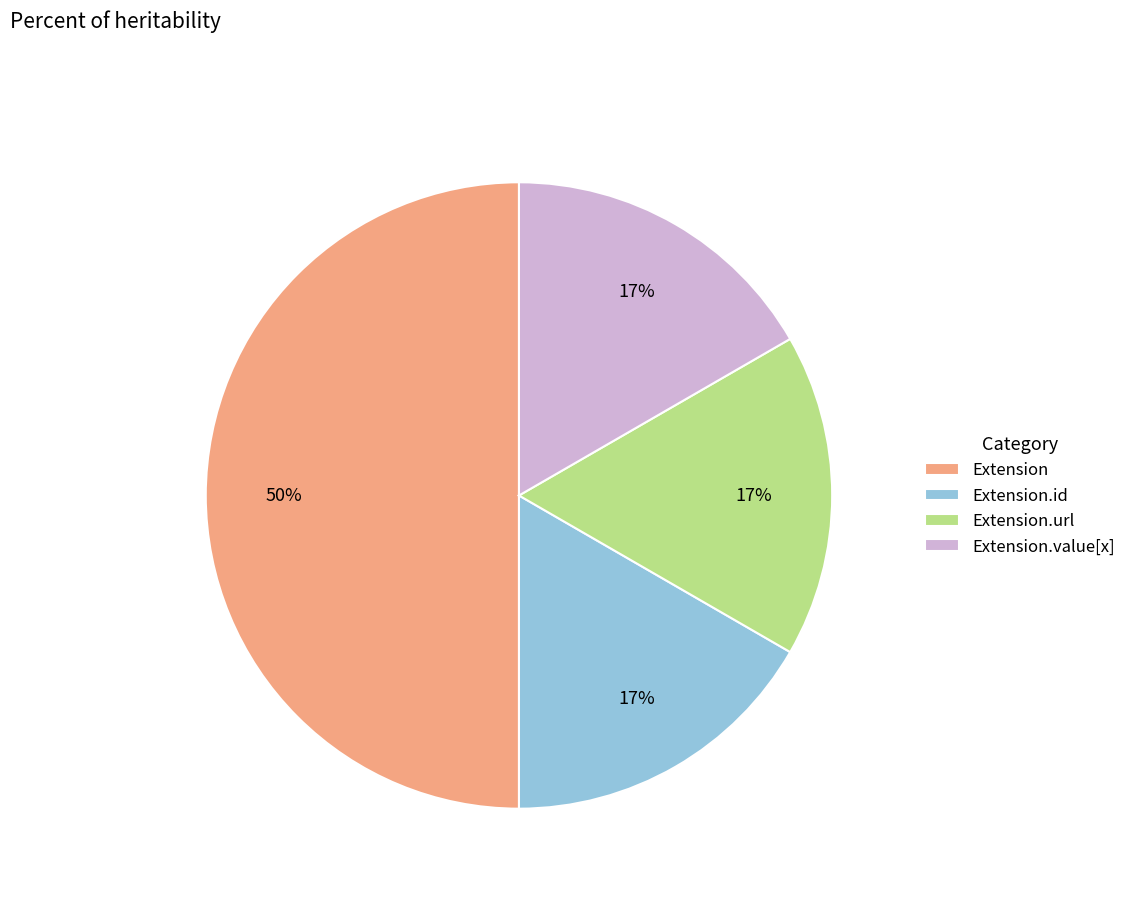

To the nearest percent, what is the average slice percentage?

25%